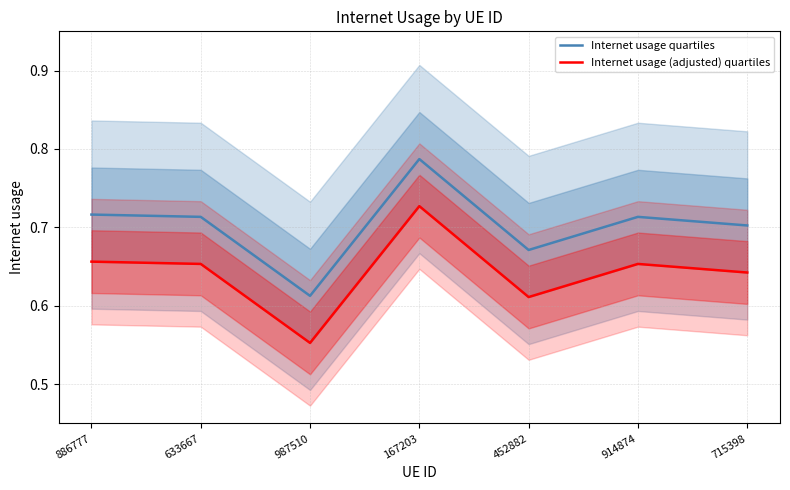

What is the label of the 5th point from the left?

452882